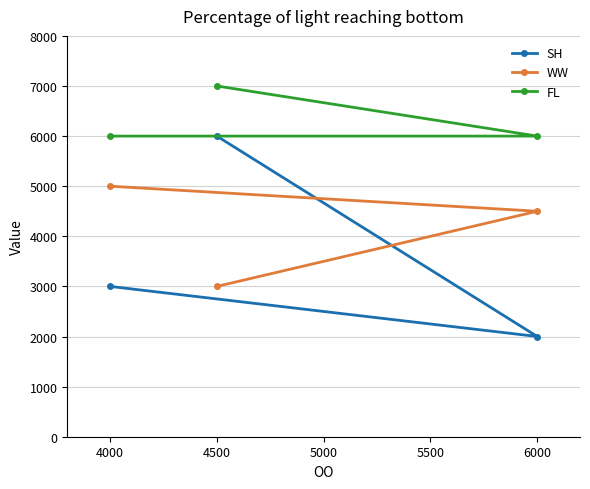

Is the value of SH at 4500 greater than the value of WW at 4000?

Yes